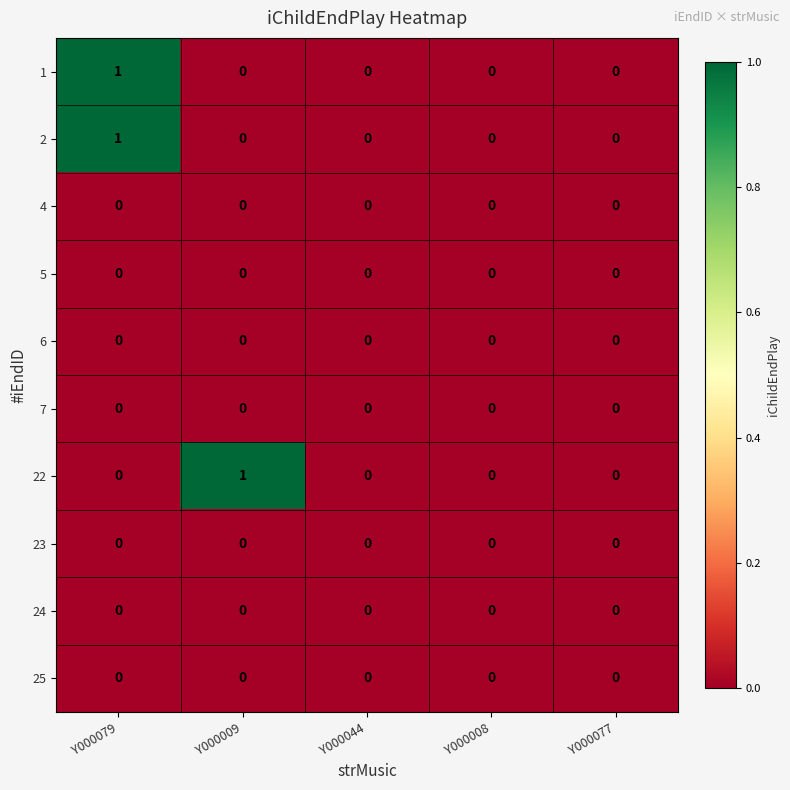

The value of 6 at Y000077 is 0. True or false?

True